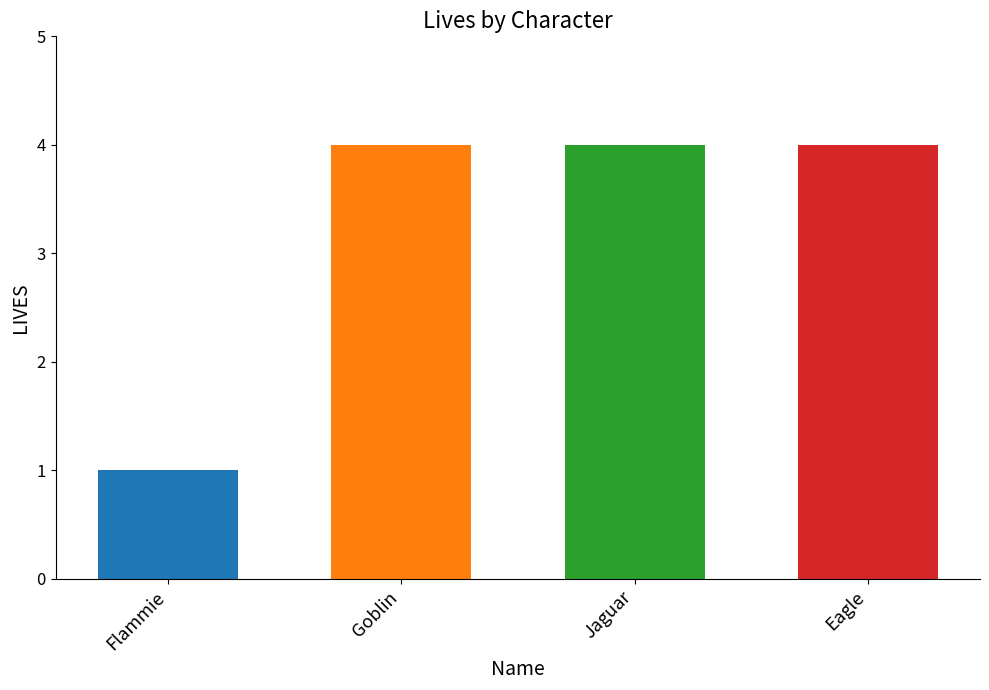

Reading left to right, extract all data points from this chart.

1	4	4	4